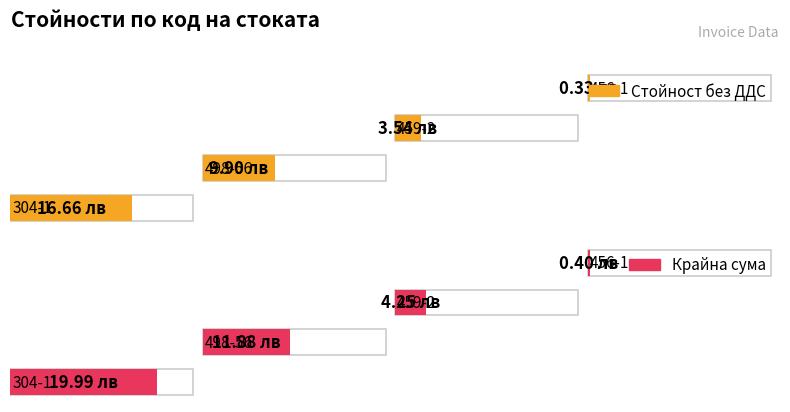

What position from the left is 498-56?

2